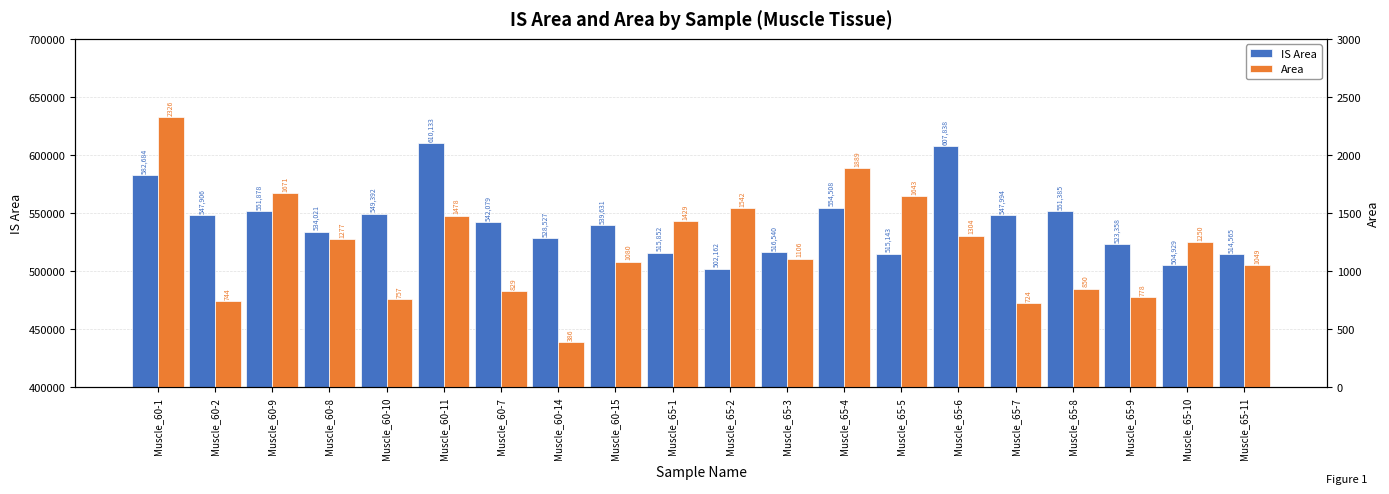

Between Muscle_65-5 and Muscle_65-6, which is larger?

Muscle_65-6